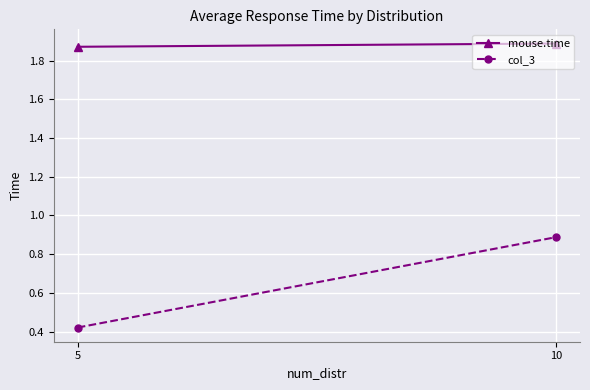

Is this an area chart (filled region under the line)?

No